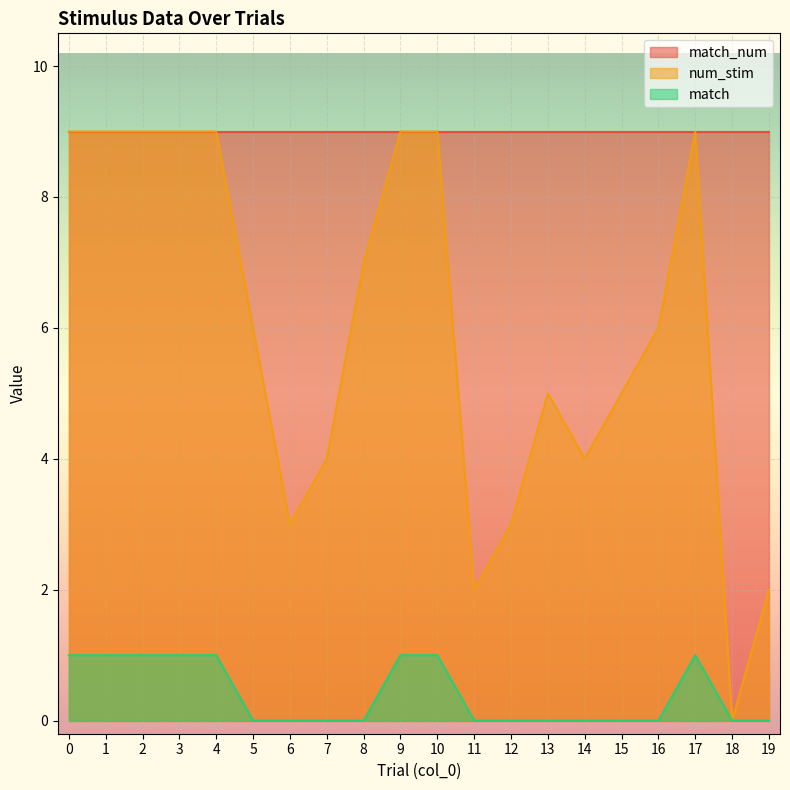

At which category does num_stim reach its first local valley?

6